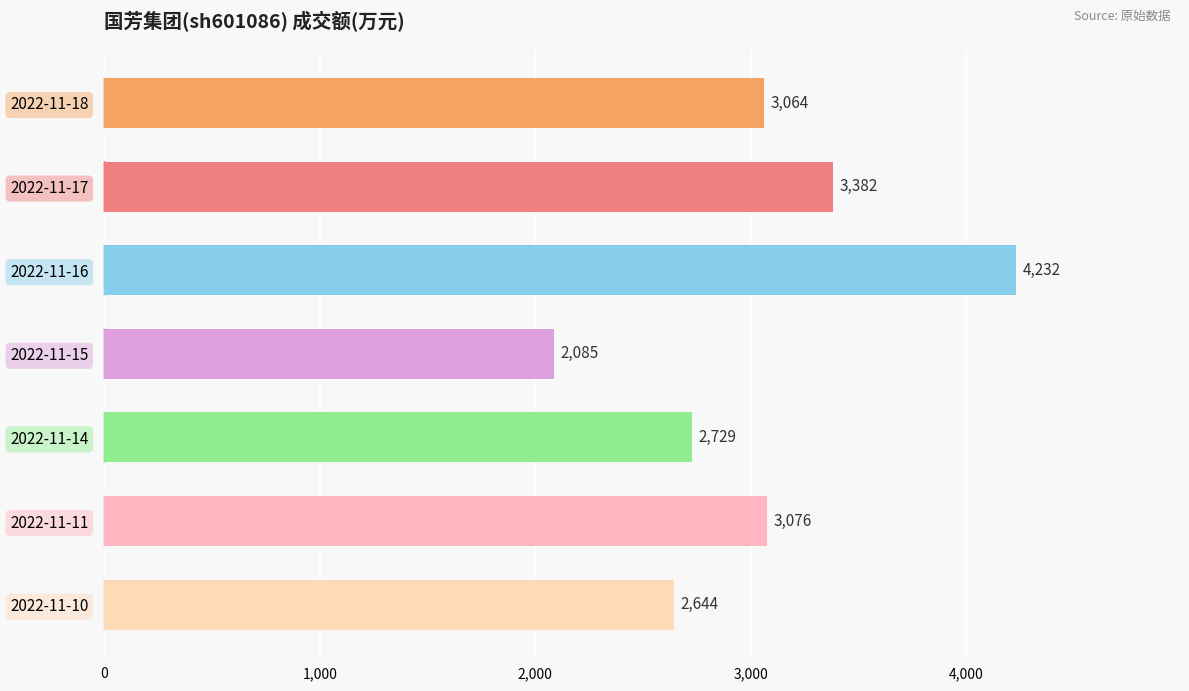

Count the number of categories in the chart.

7